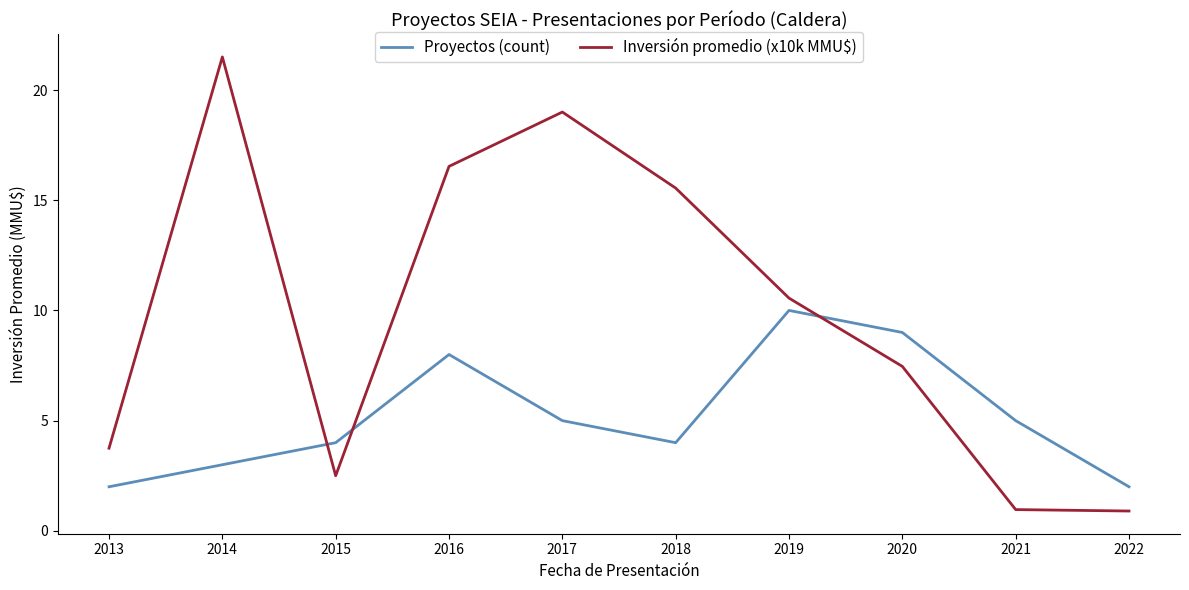

List the series in order of their peak value, lowest first.

Proyectos (count), Inversión promedio (x10k MMU$)